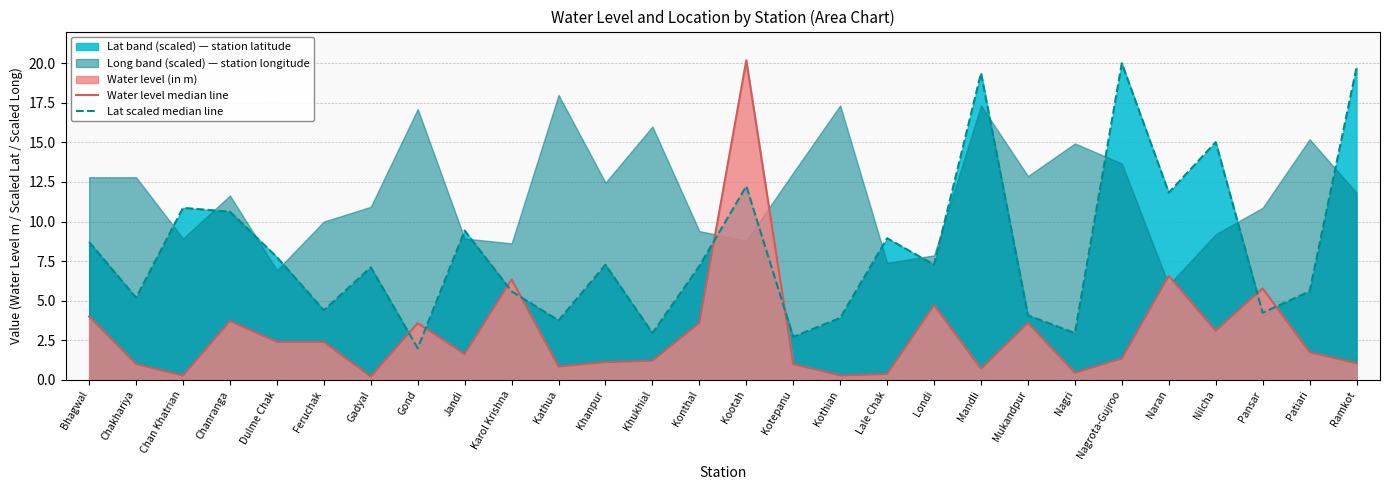

Which series has the largest range (max minus min)?

Water level median line